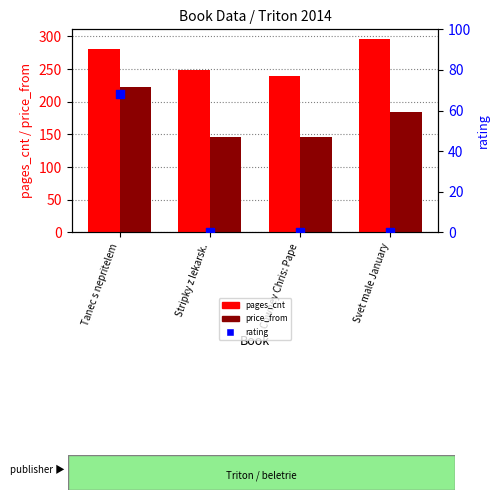

At which category is the sum across all series the highest?

Tanec s nepritelem